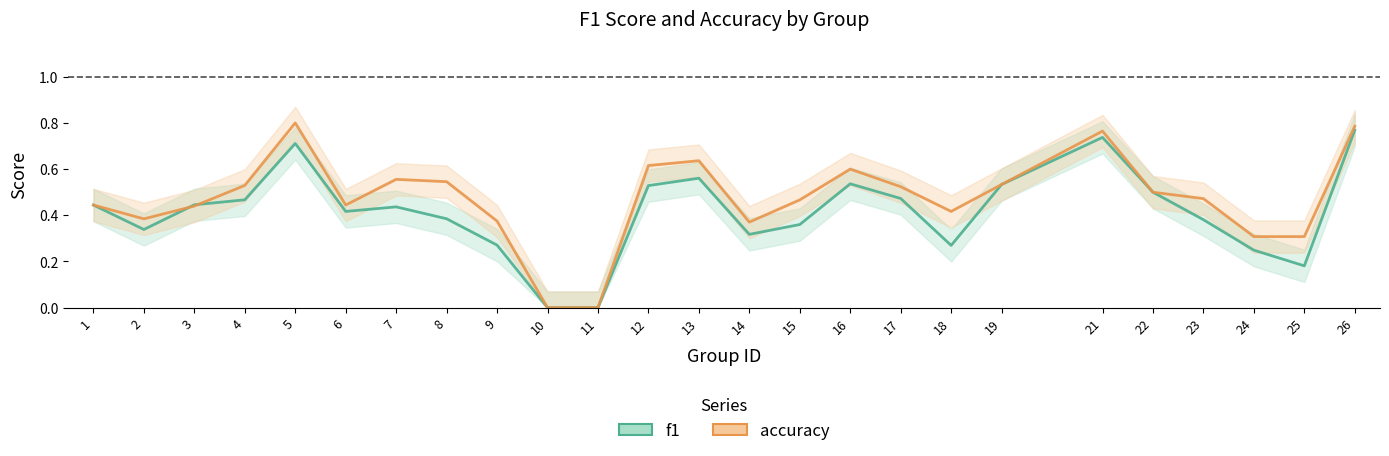

Which category has the lowest value in the f1 series?

10